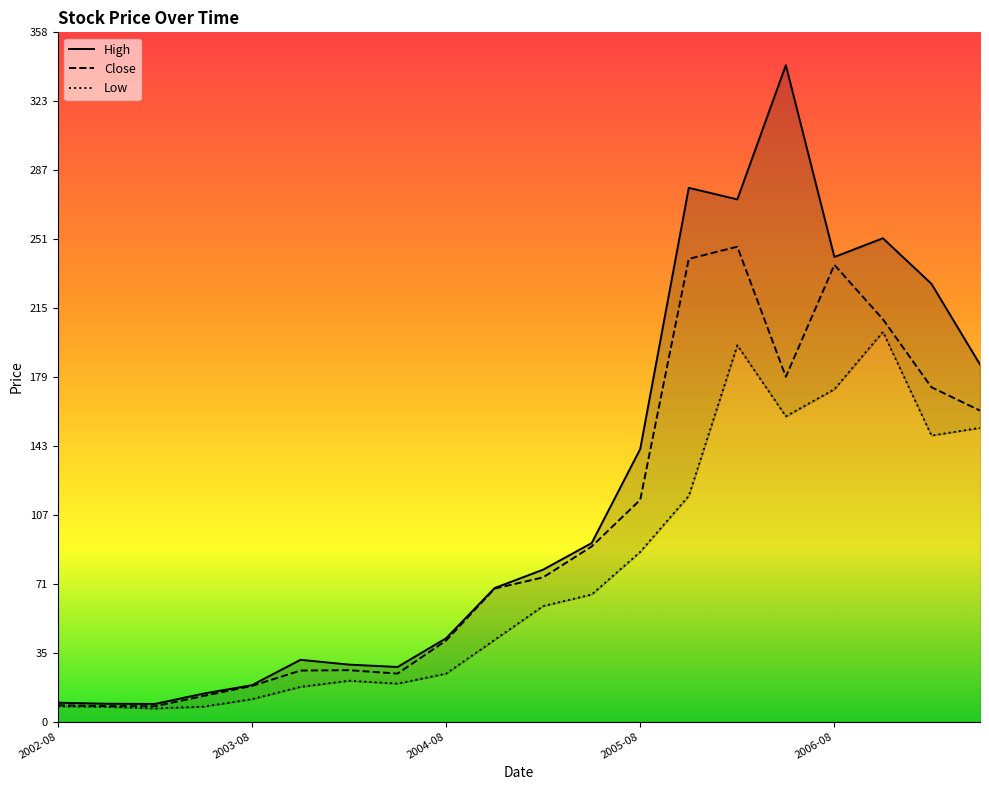

How many interior local peaks does the Close series have?

3